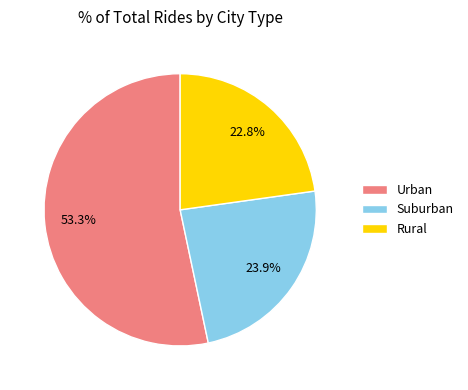

How many slices are in this pie chart?

3